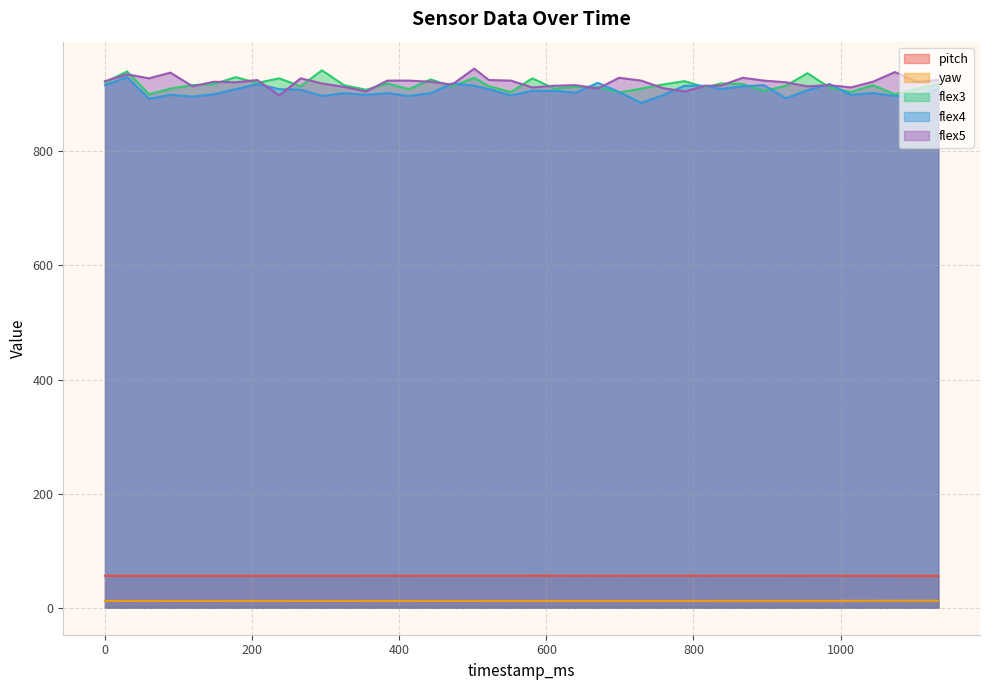

Between 443 and 552, which series saw the biggest shift?

flex3